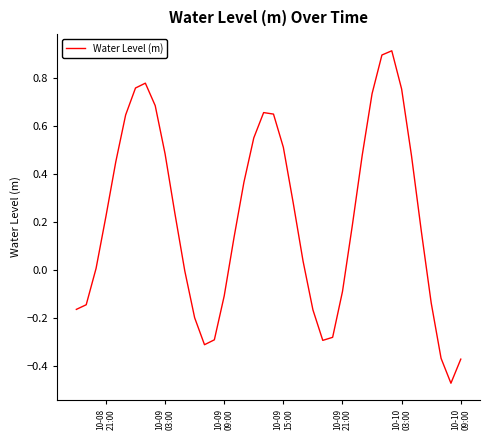

What is the difference between the maximum and minimum values?

1.4